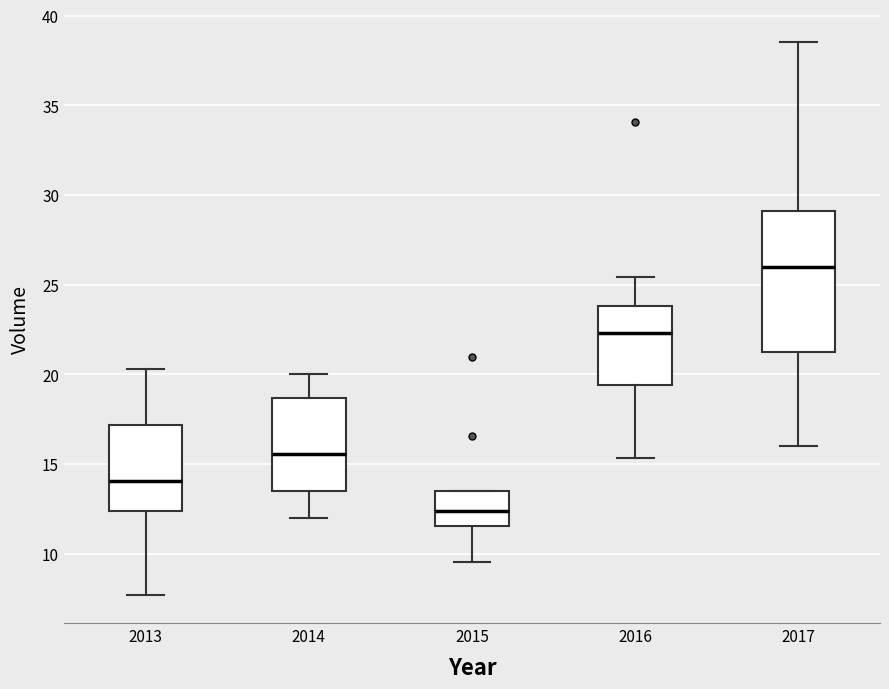

Which box is the tallest, from its lower edge to its upper edge?

2017